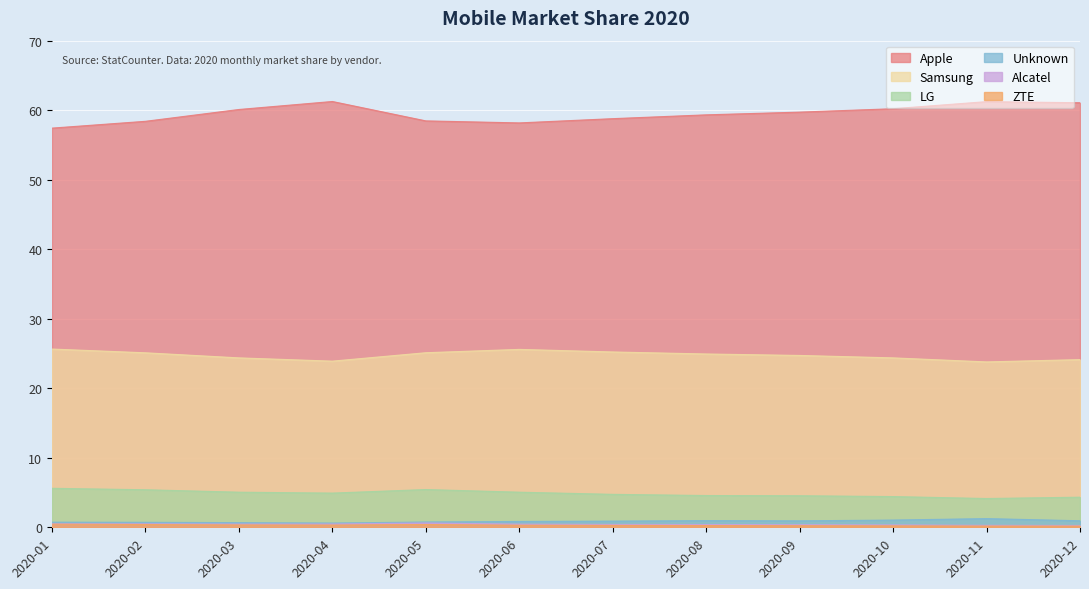

What is the value of the Alcatel point at the 8th from the left?

0.4